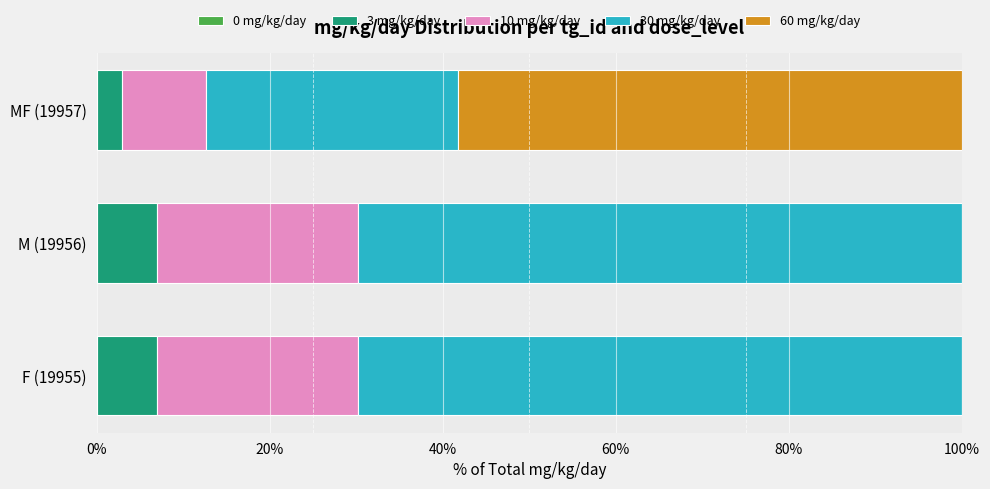

The 3 mg/kg/day series shows 7.0 at F (19955). True or false?

True